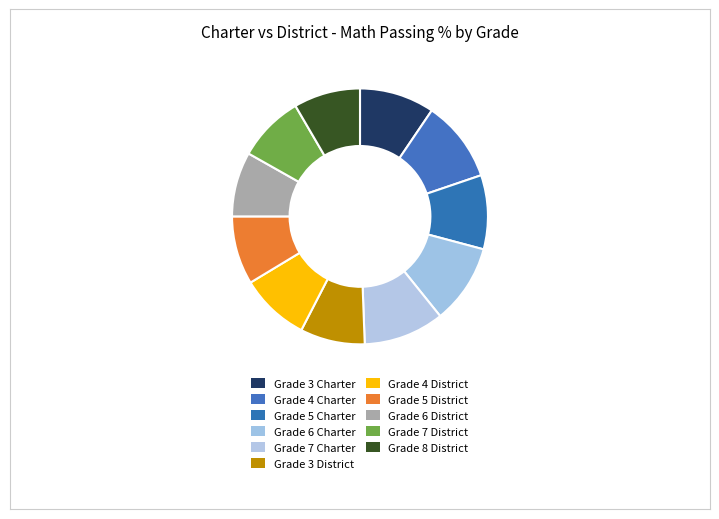

Which category has the biggest portion of the pie?

Grade 4